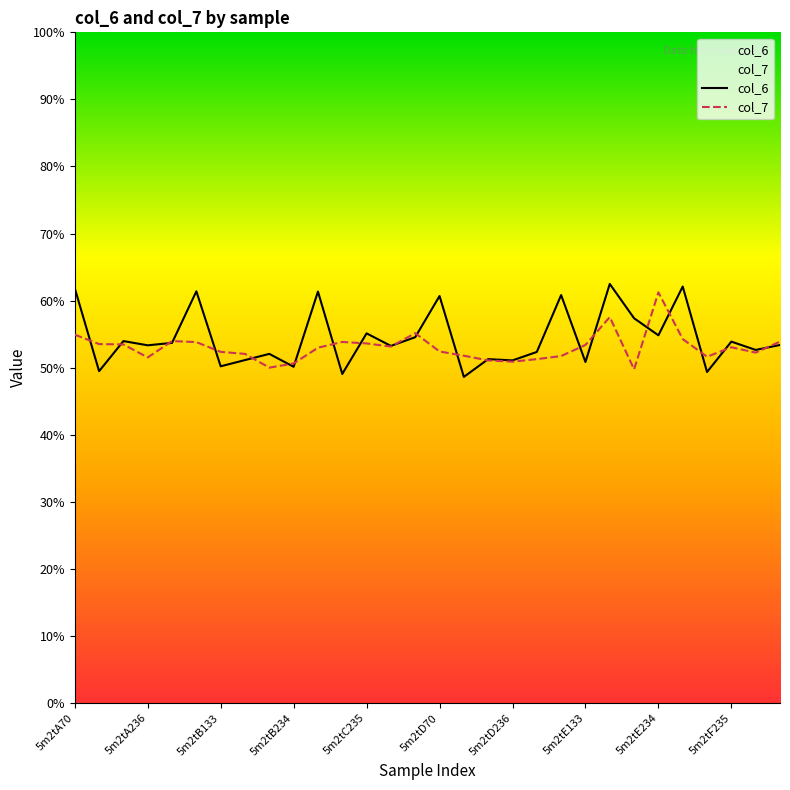

How many data points in col_7 are above 5?

29